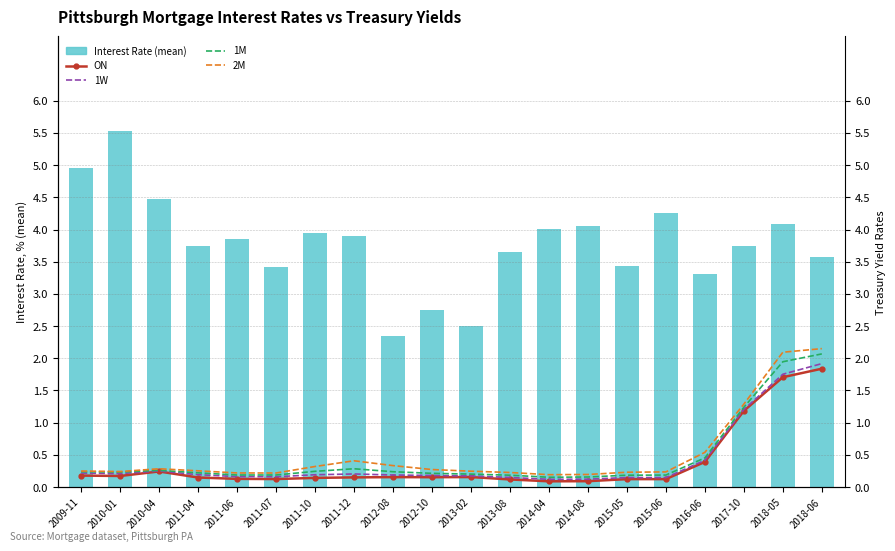

What is the smallest value displayed?

0.1